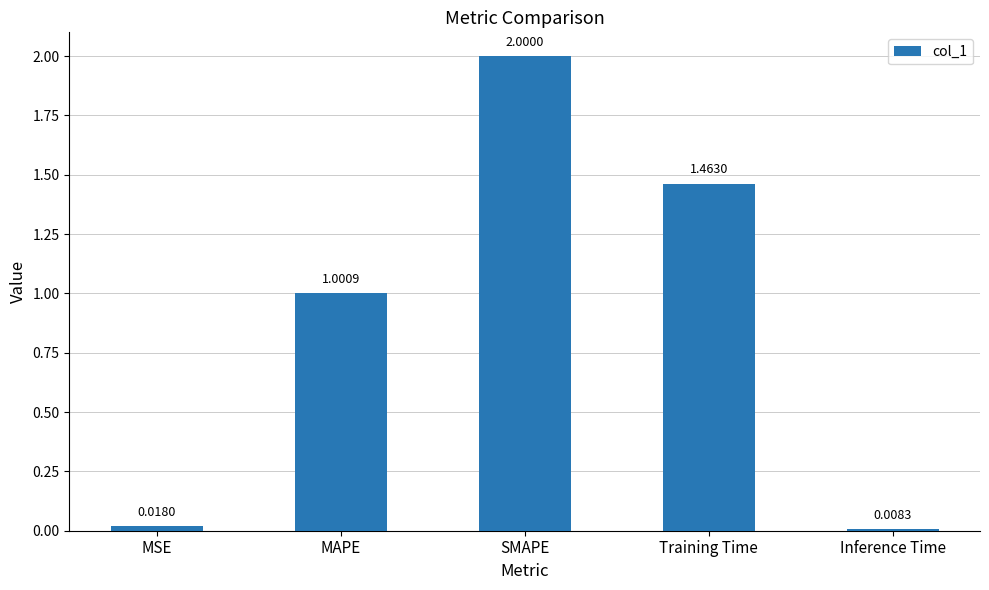

Rank the categories by value from highest to lowest.

SMAPE, Training Time, MAPE, MSE, Inference Time